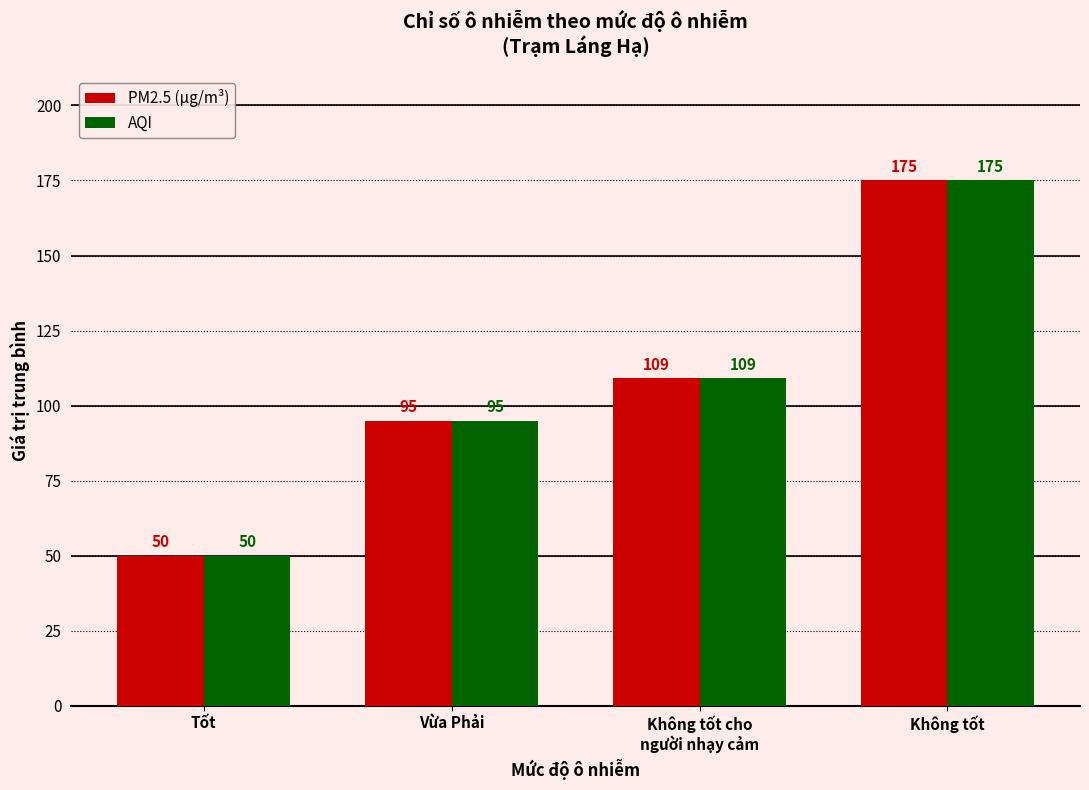

List the labels in order of AQI value, largest first.

Không tốt, Không tốt cho
người nhạy cảm, Vừa Phải, Tốt